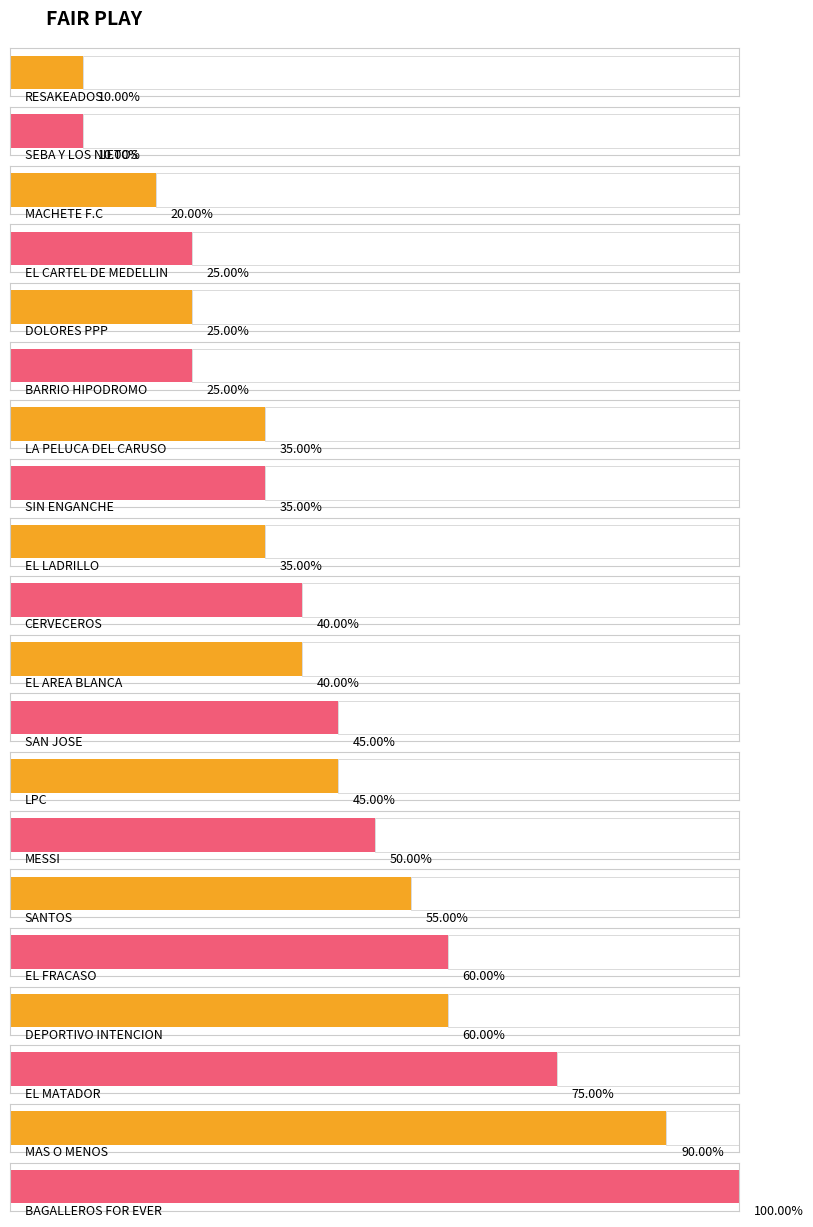

How many distinct data groups are displayed?

1